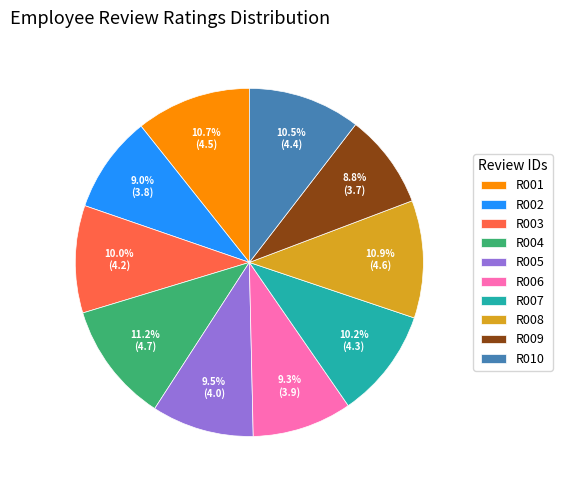

What portion of the pie excludes R003?

90.0%